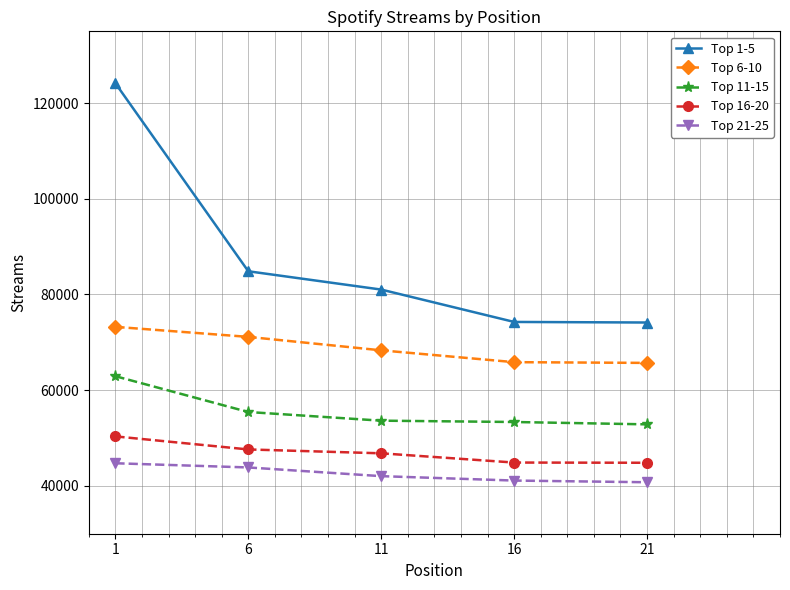

True or false: Top 1-5 has a value of 81027 at 11.

True